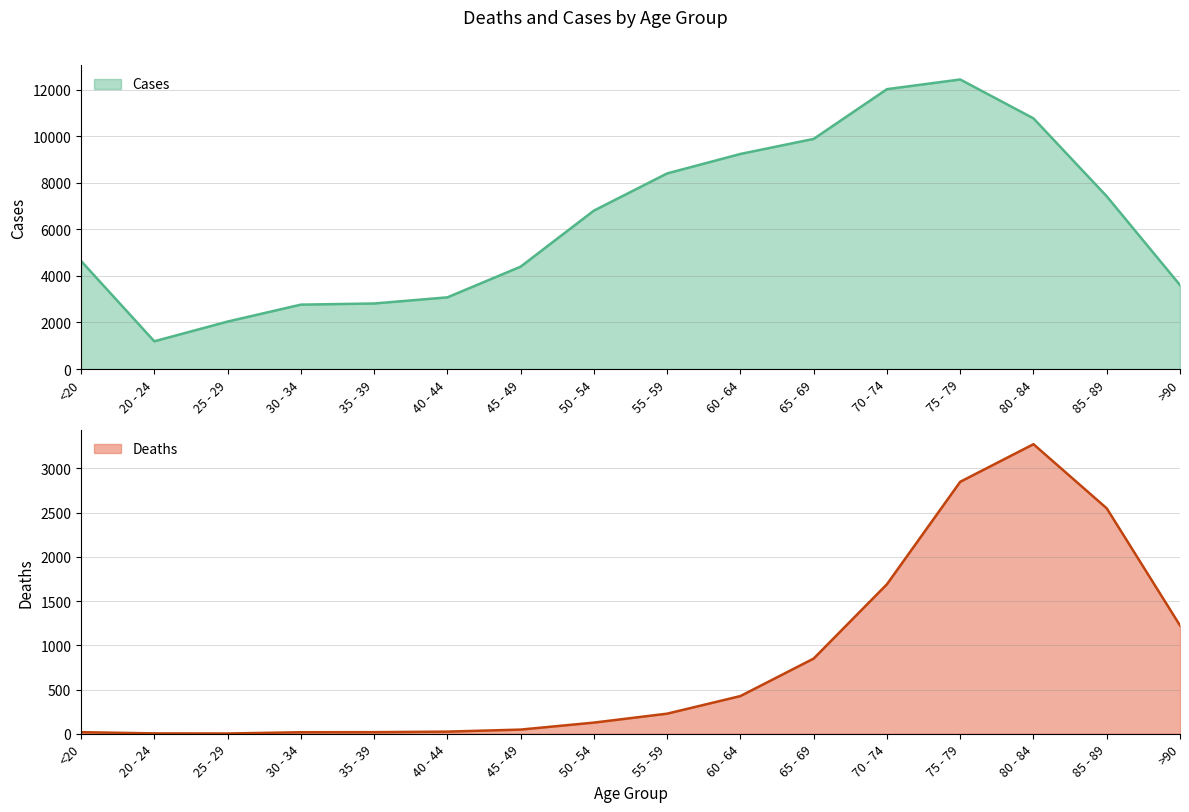

How many data points in Deaths are less than 227?

8